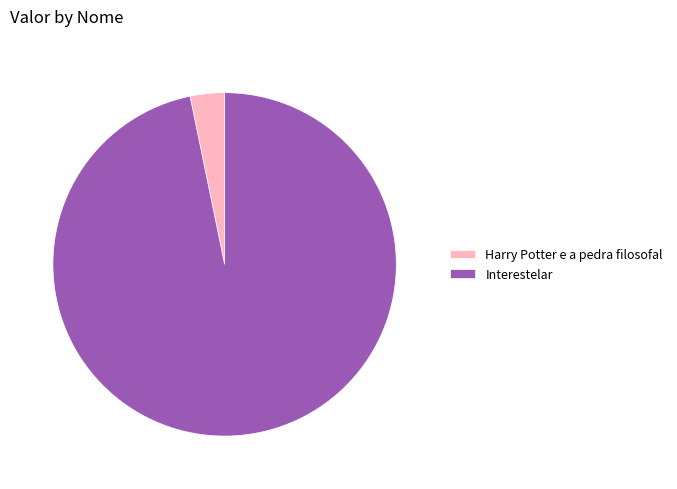

Between Harry Potter e a pedra filosofal and Interestelar, which is larger?

Interestelar